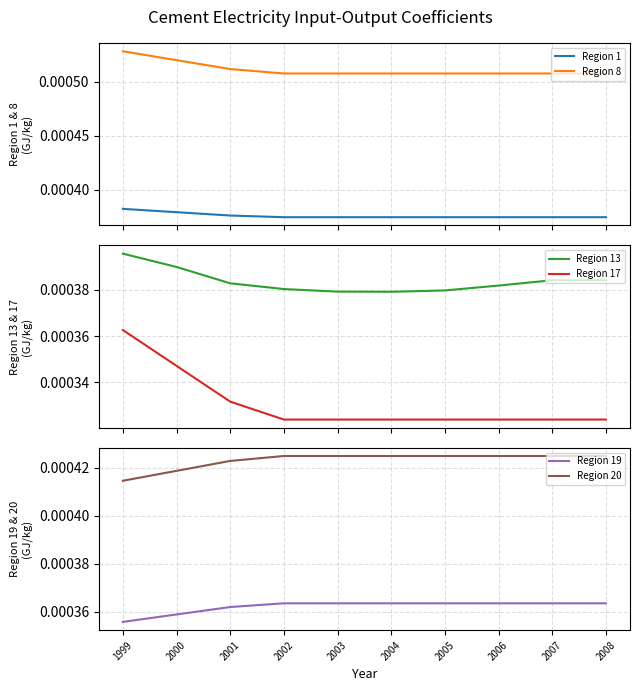

The Region 17 series shows 0.0 at 2006. True or false?

True